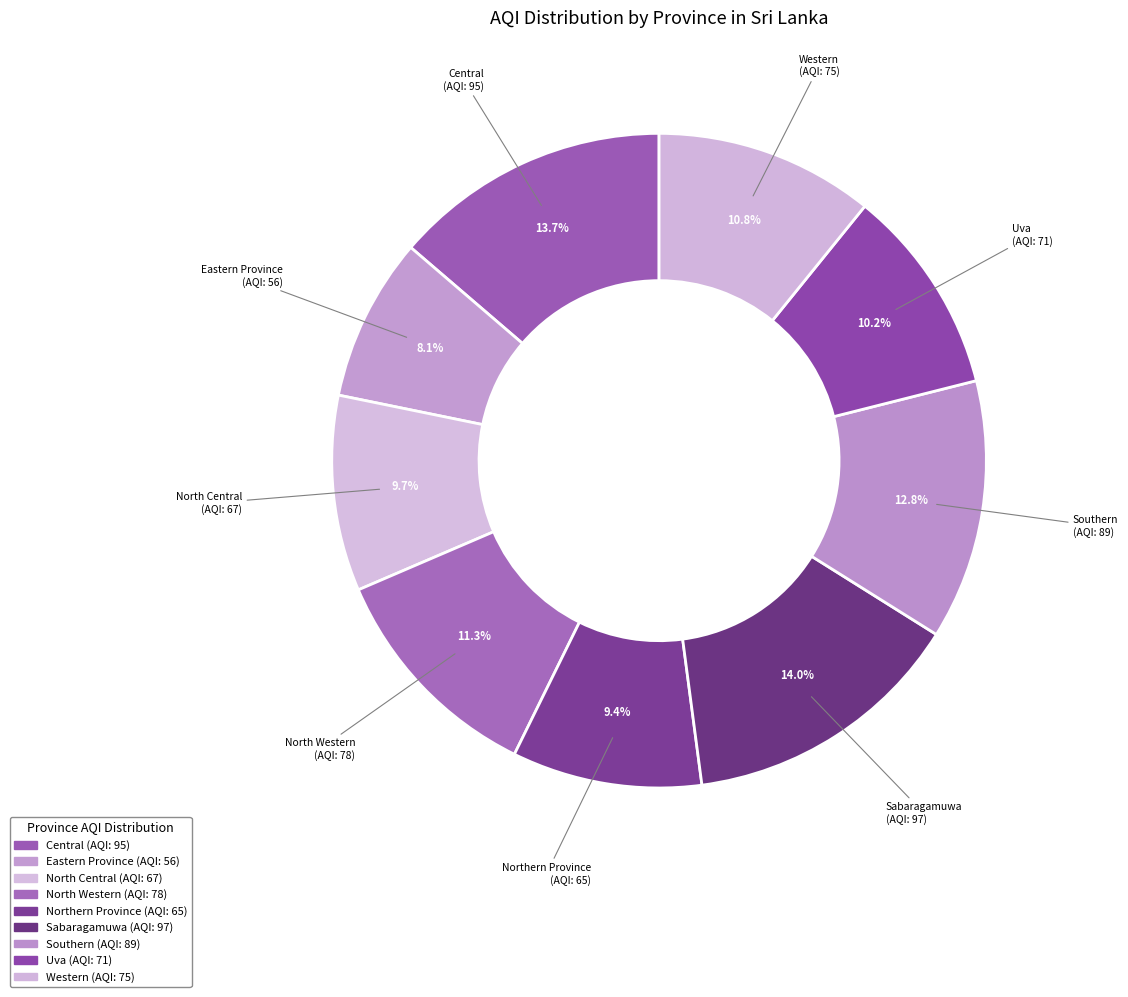

Combined, do Sabaragamuwa and Central account for over 50%?

No